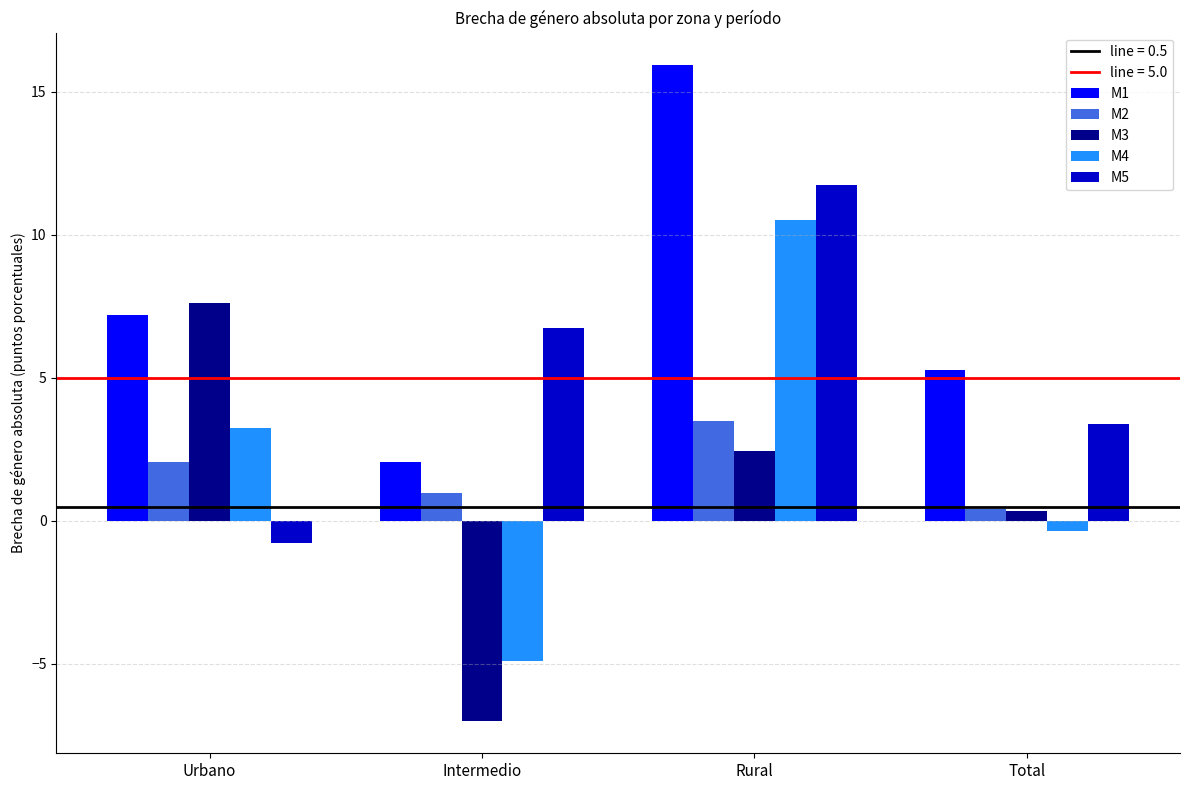

At which category is the sum across all series the highest?

Rural